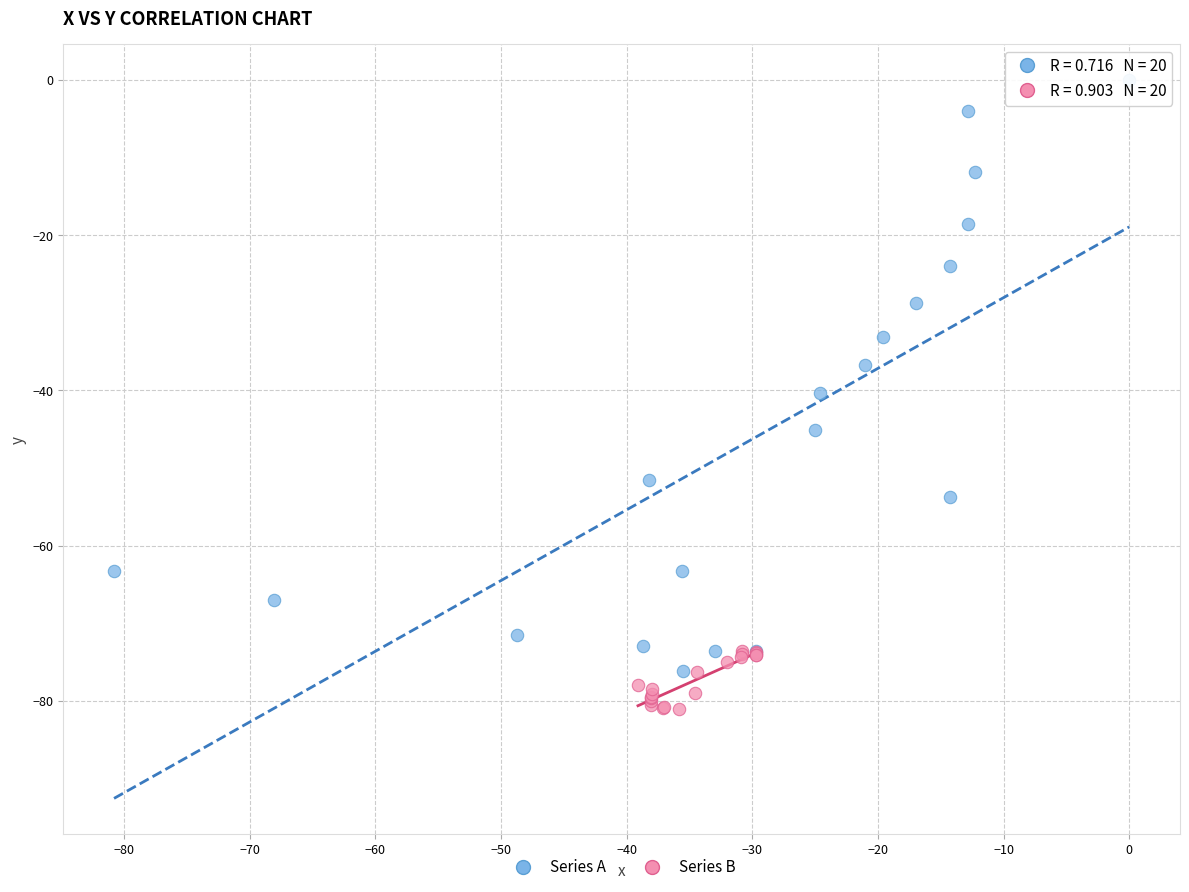

What are all the series names shown in the legend?

Series A, Series B